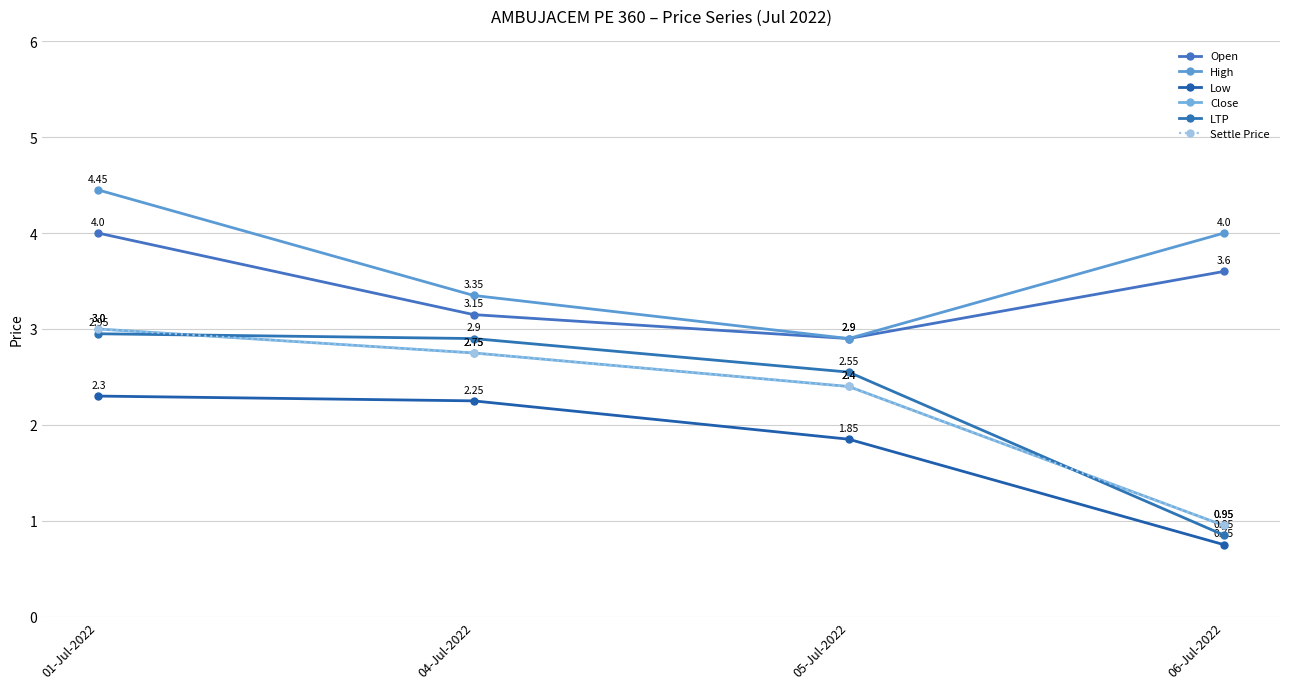

At which category does Open reach its first local valley?

05-Jul-2022